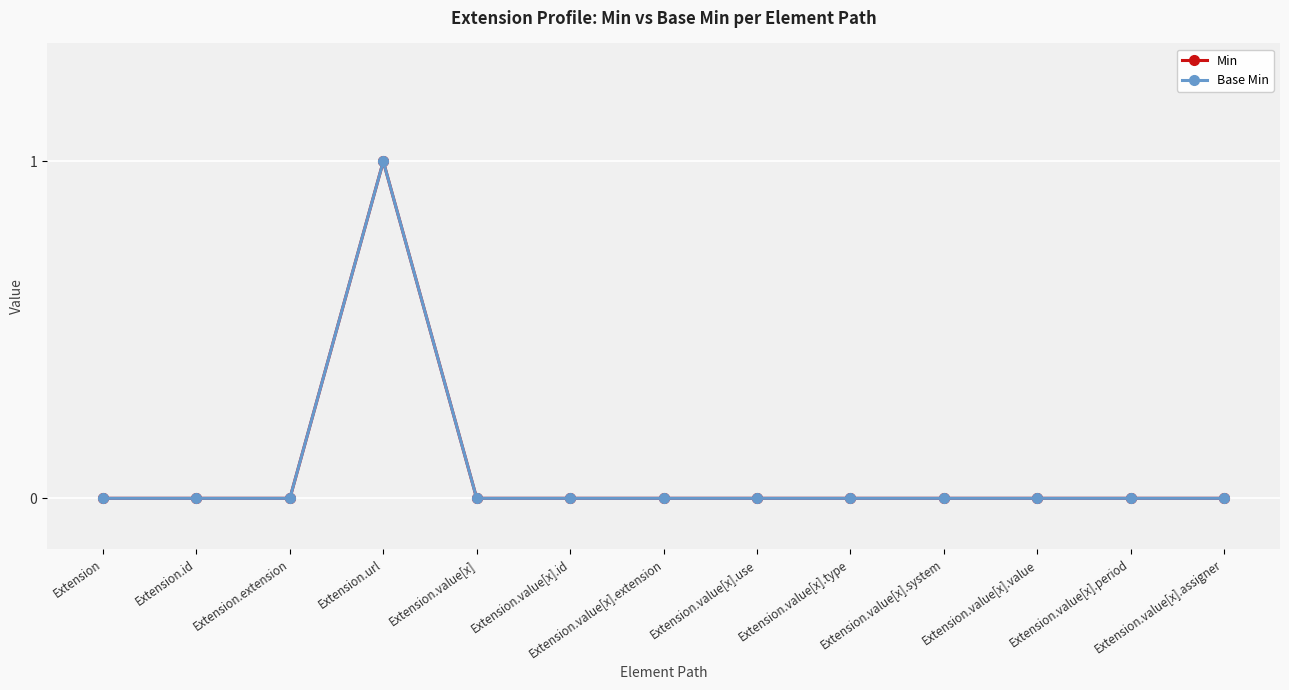

How many data points does each series have?

13